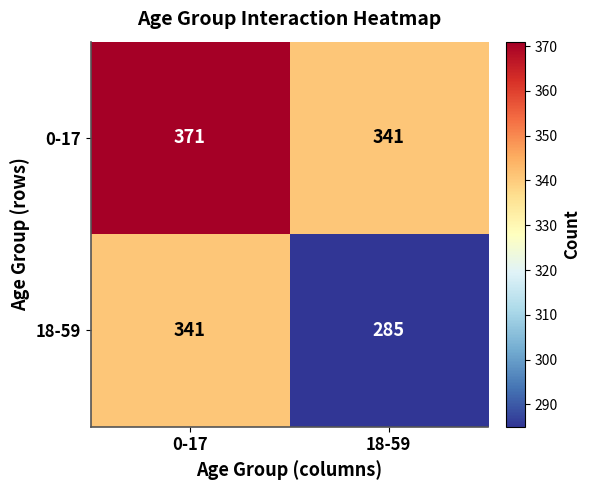

What is the average value of the 0-17 series?

356